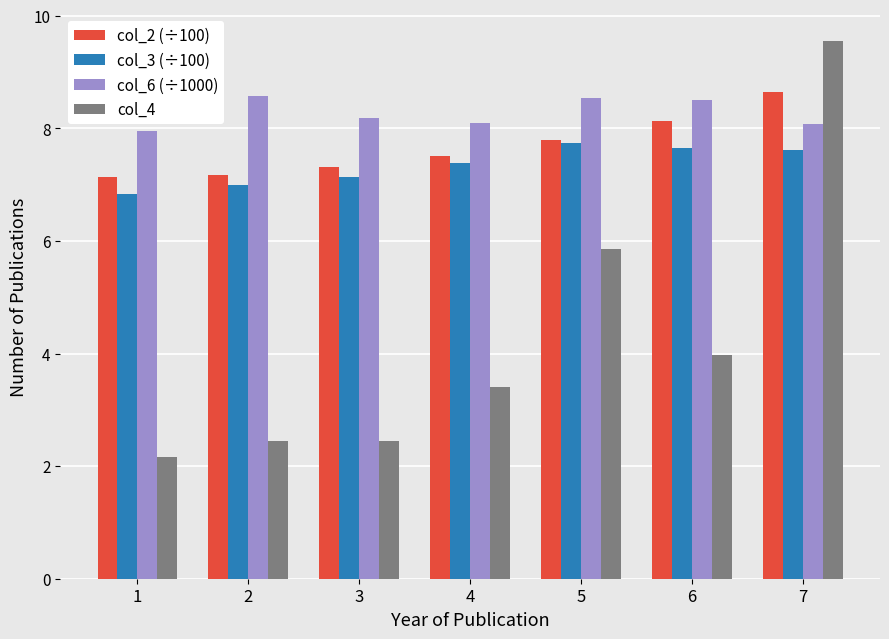

Is the value of col_6 (÷1000) at 2 greater than the value of col_3 (÷100) at 4?

Yes